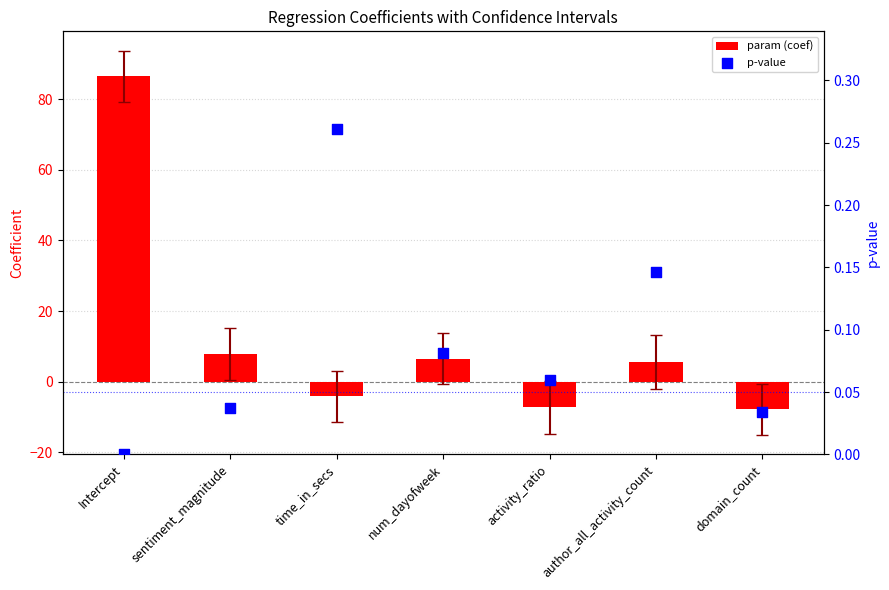

Which series has the largest Y range (max minus min)?

param (coef)